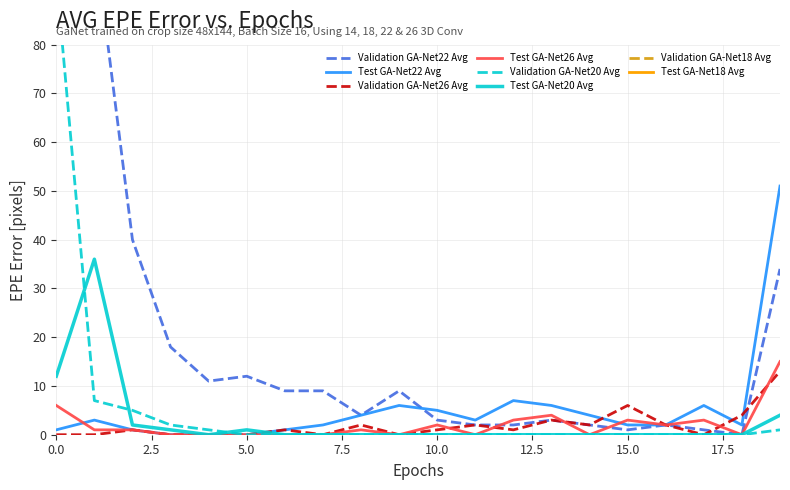

The Validation GA-Net20 Avg series shows 0 at 10. True or false?

True